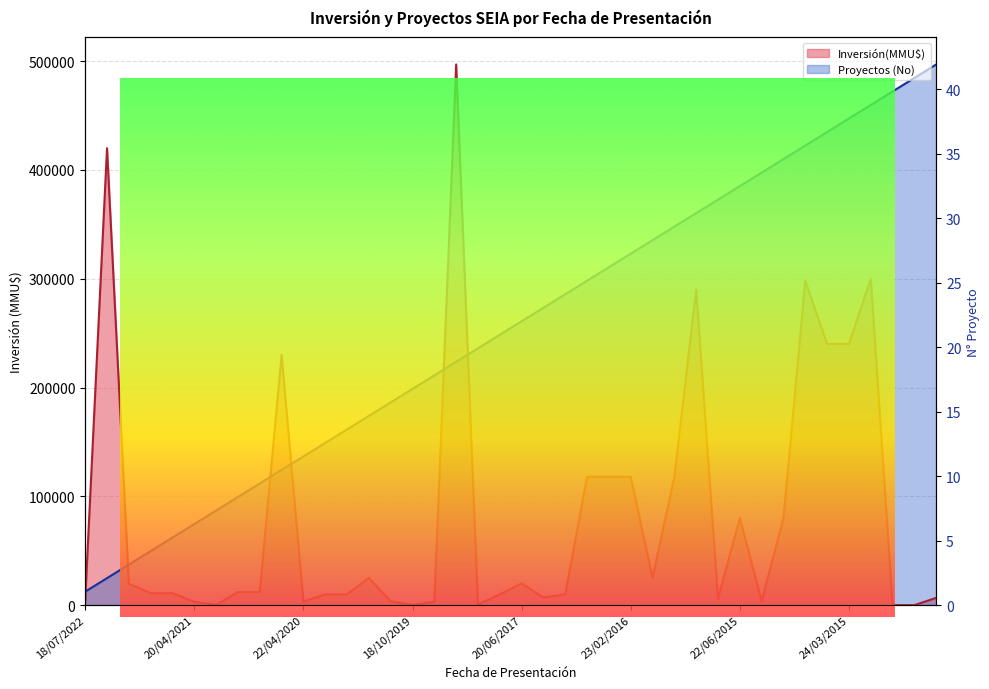

What is the difference between the maximum and second lowest values in the Inversión(MMU$) series?

496990